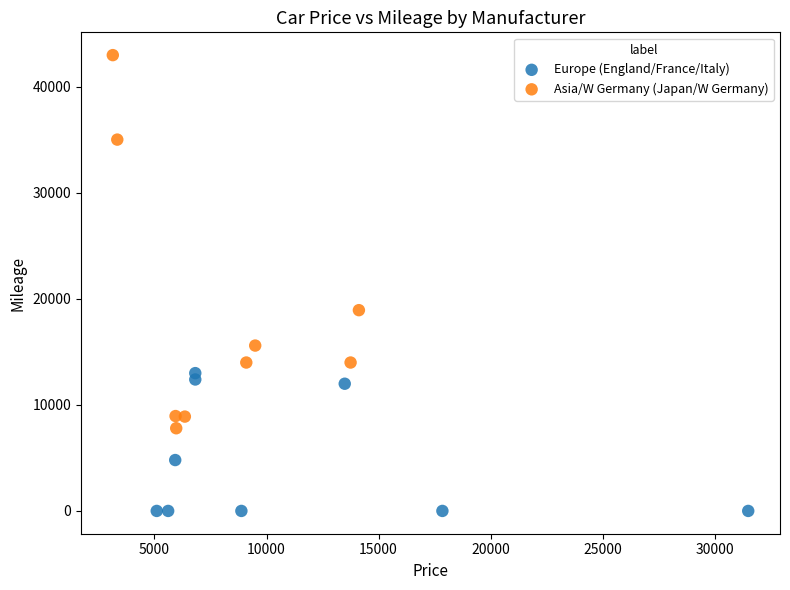

What are all the series names shown in the legend?

Europe (England/France/Italy), Asia/W Germany (Japan/W Germany)